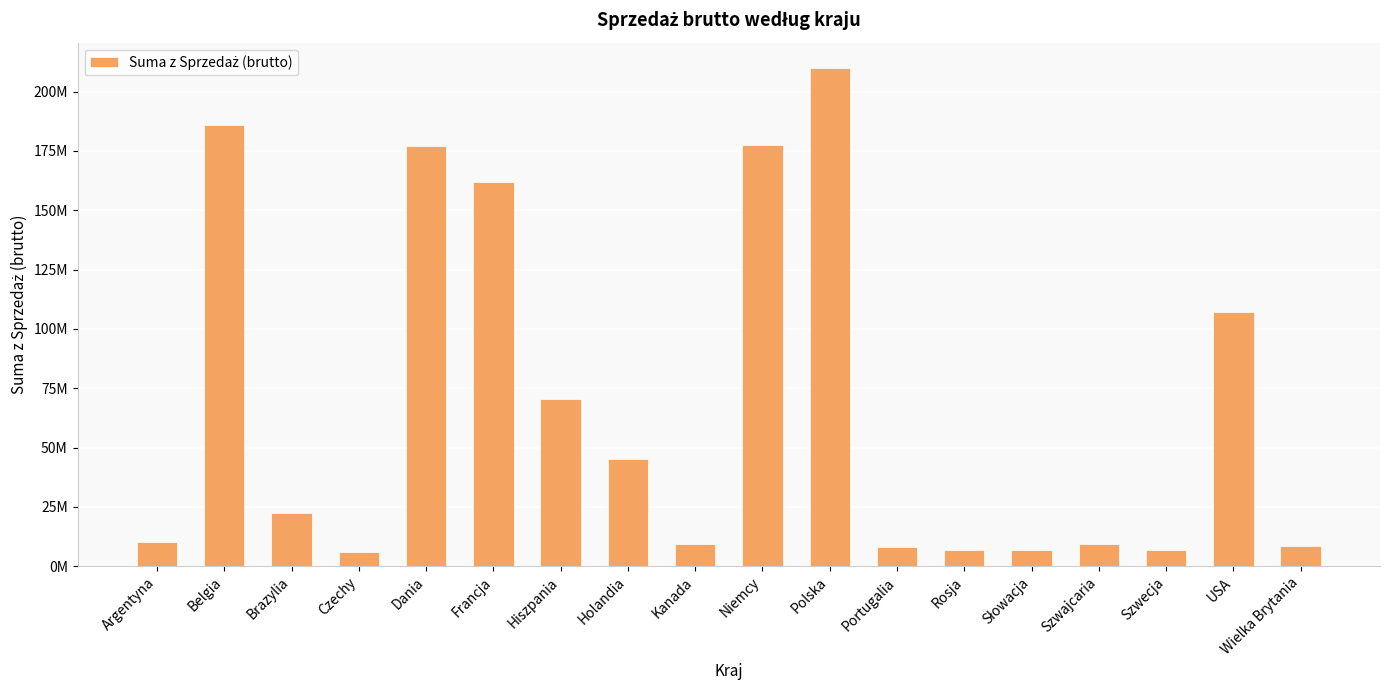

Are the bars horizontal?

No